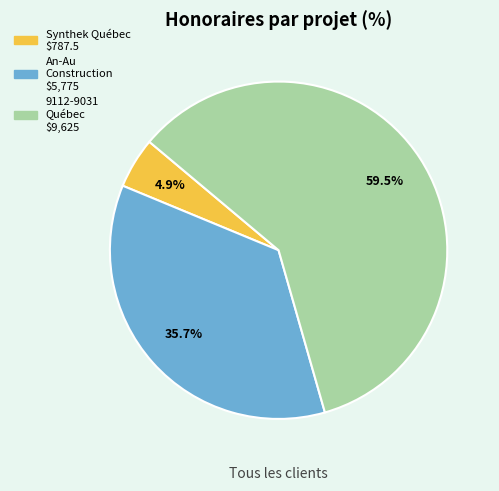

Is there a majority slice in this chart?

Yes